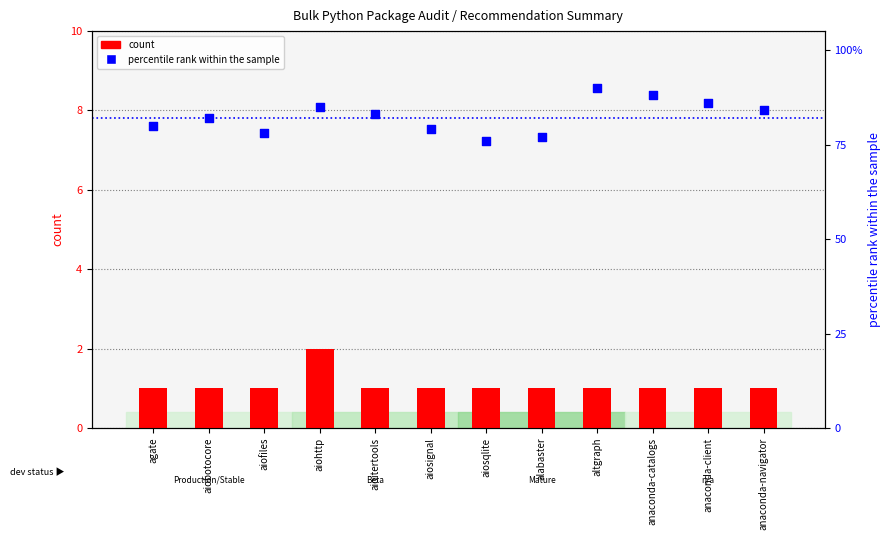

Which series has the largest Y range (max minus min)?

percentile rank within the sample